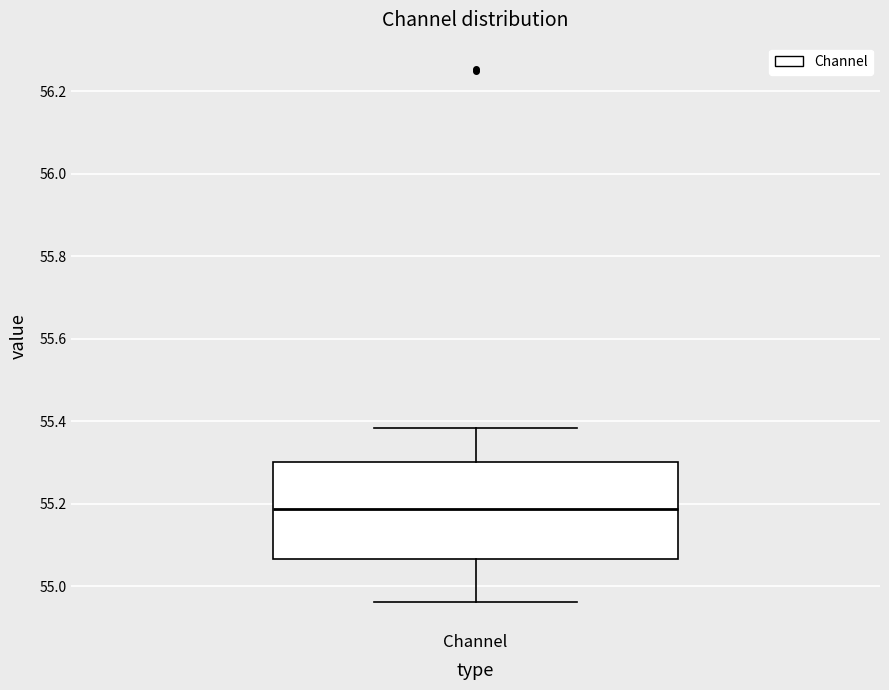

Transcribe this box plot: give where the median line is, the range the box spans, and where the two whiskers end, as read against the y-axis. The values are not printed on the chart, so give them approximately, as read against the axis.

median 55.18, box 55.06 to 55.30, whiskers 54.96 to 55.38